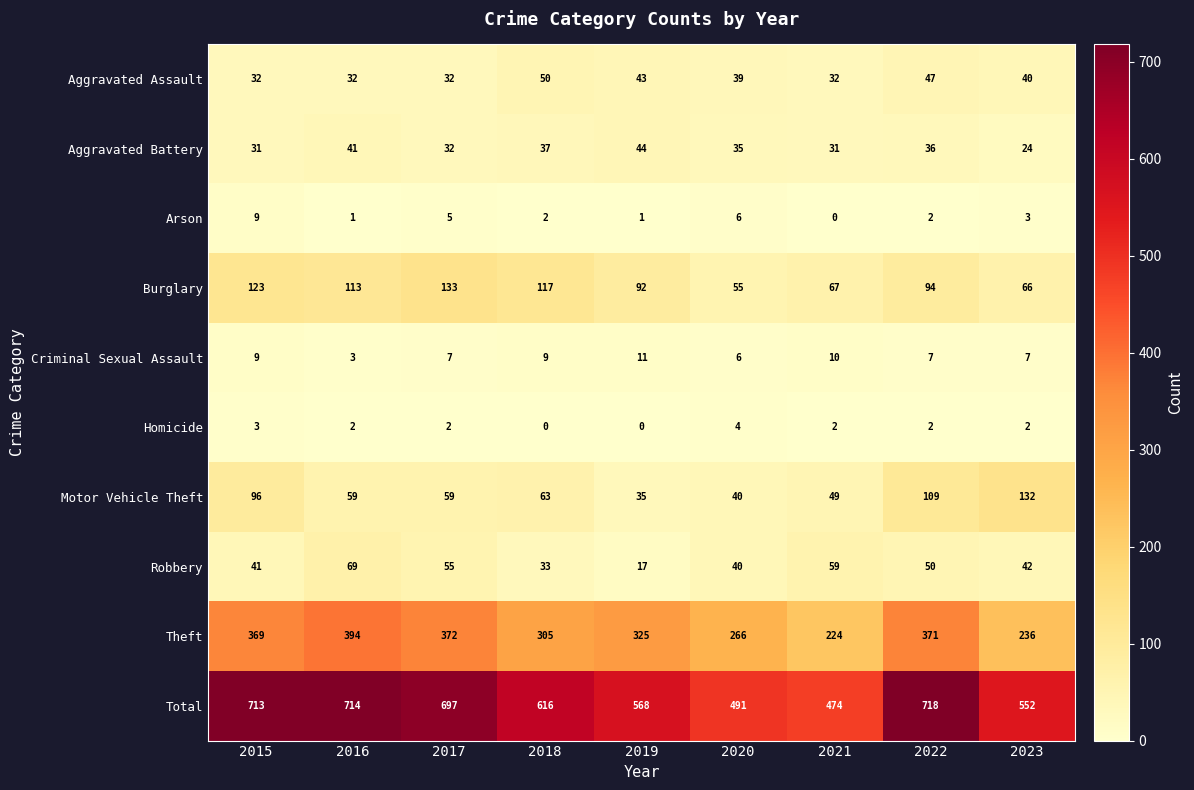

What is the sum of all Robbery values?

406